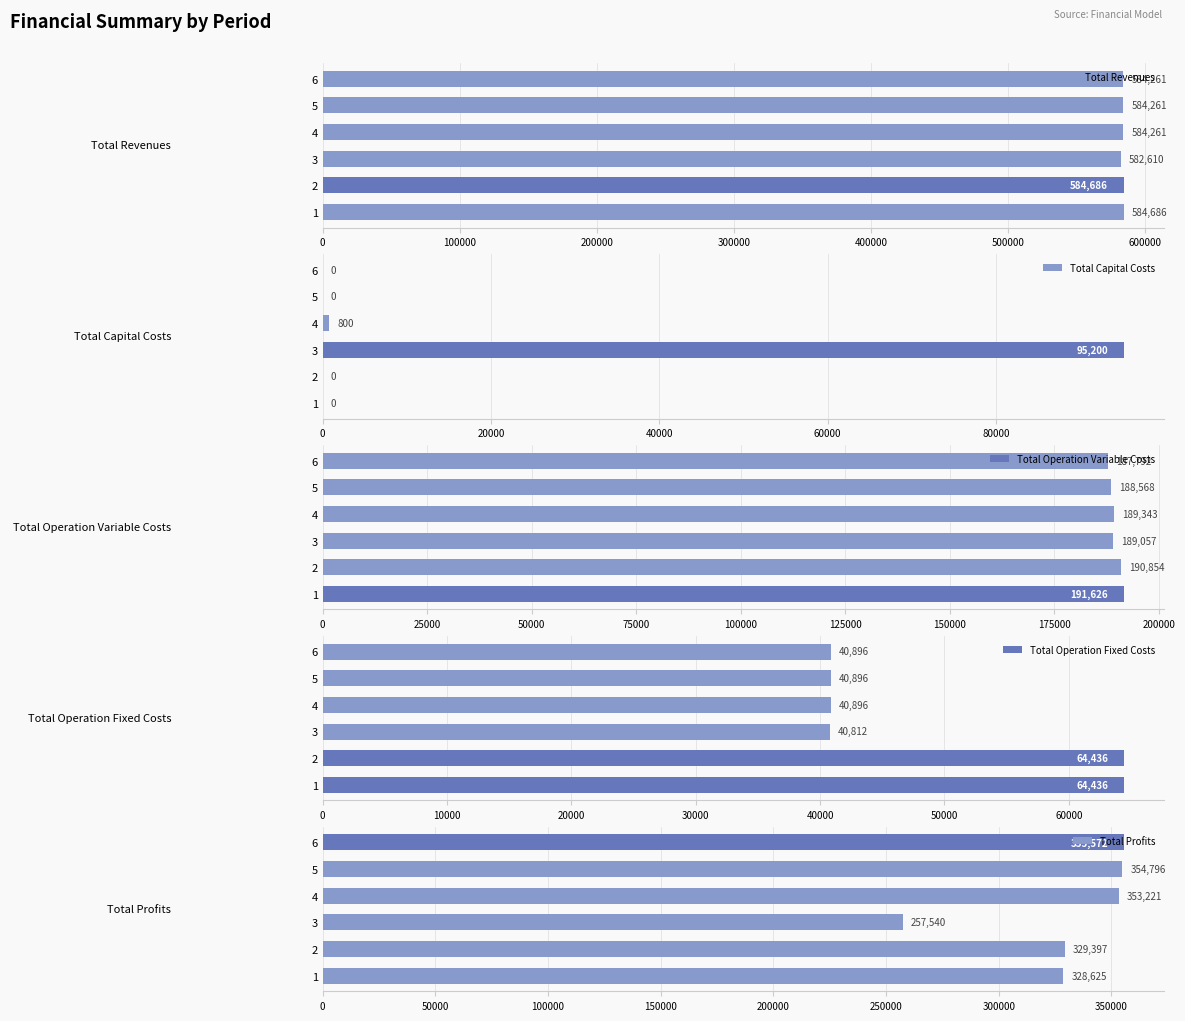

True or false: Total Revenues has a value of 584686.1 at 1.

True